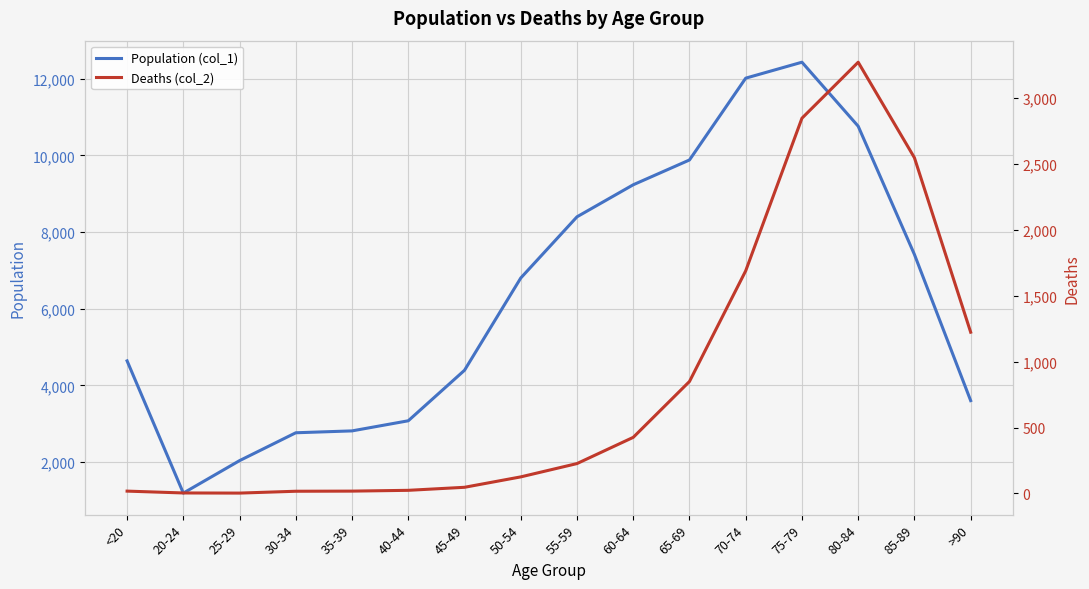

Which series has the largest range (max minus min)?

Population (col_1)